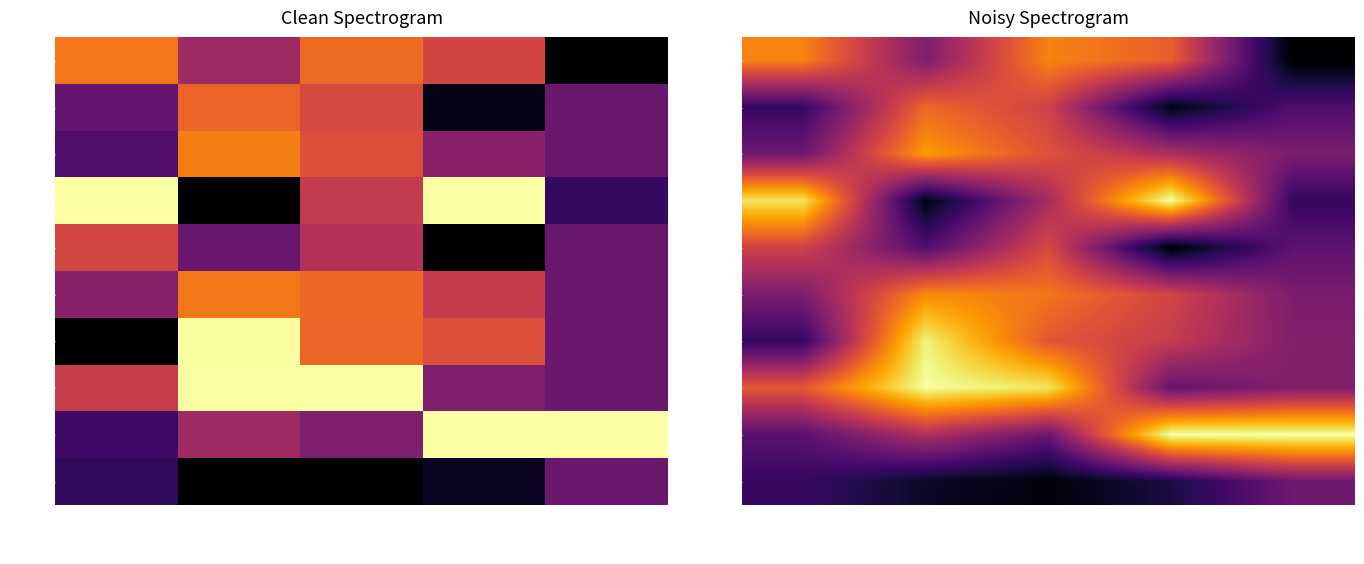

At how many categories does at least one series exceed 0?

5